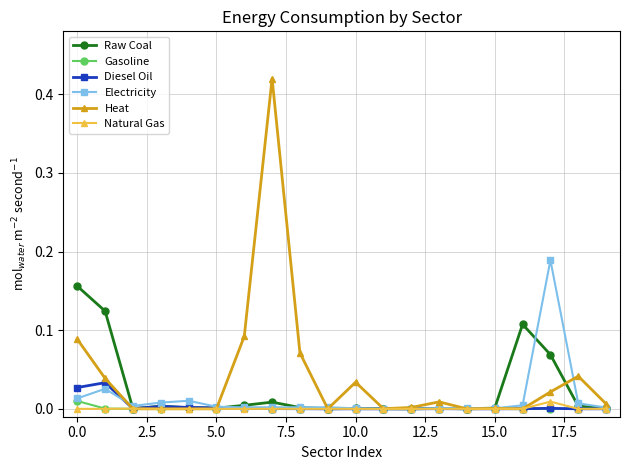

Does the chart have visible grid lines?

Yes